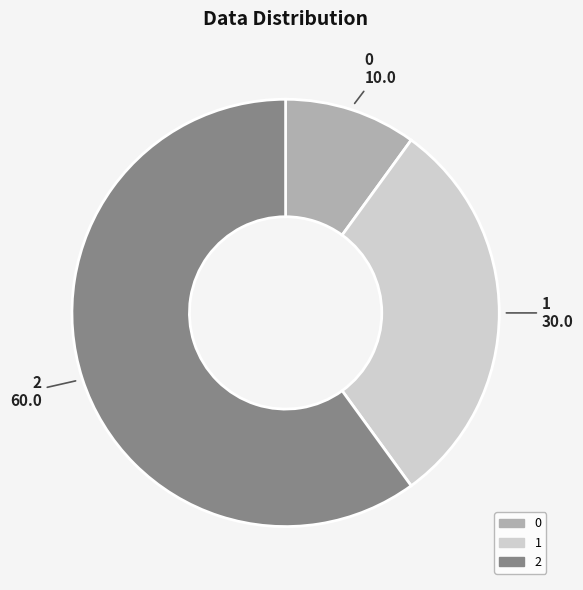

Rank the categories by value from highest to lowest.

2, 1, 0